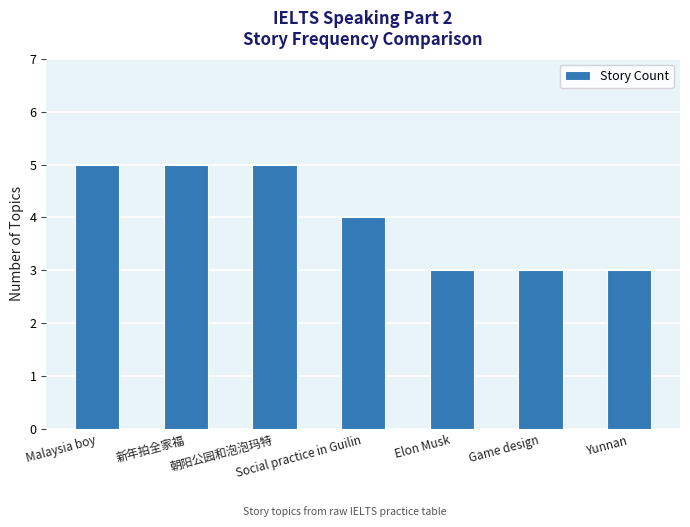

How many categories are shown in the chart?

7